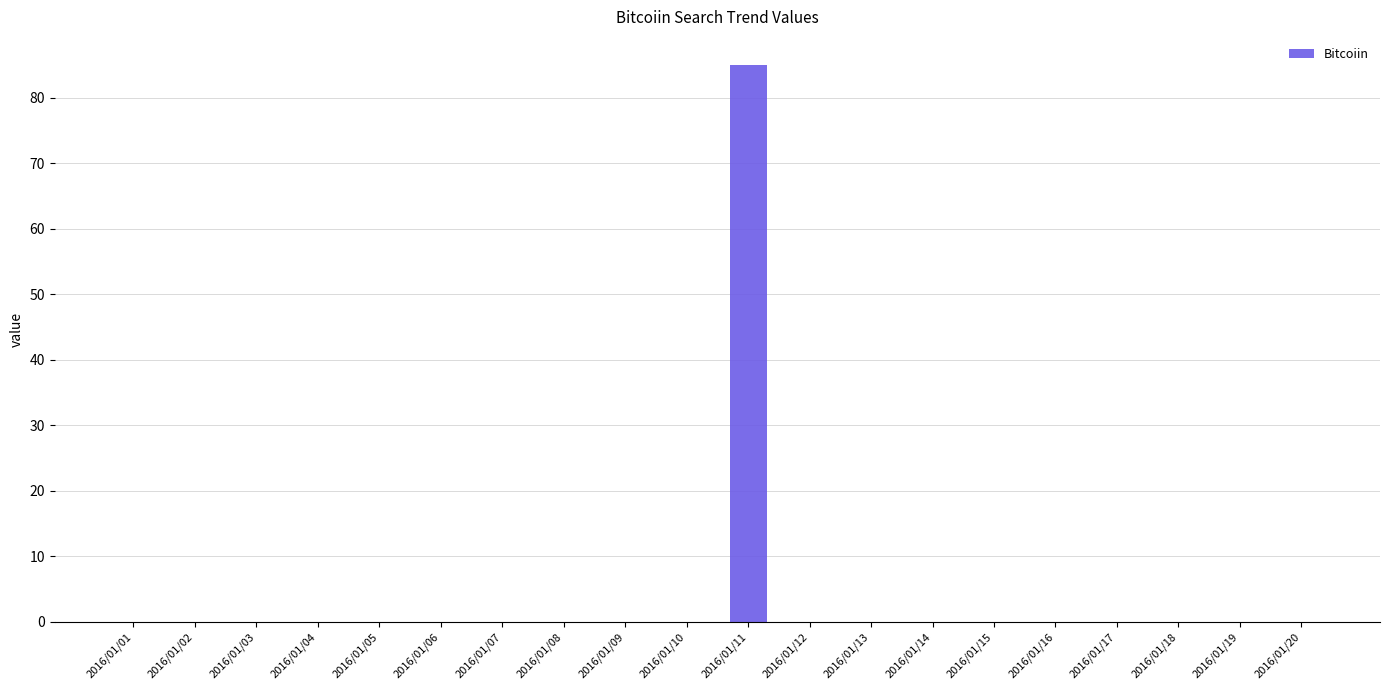

Which category has the highest value across all series?

2016/01/11